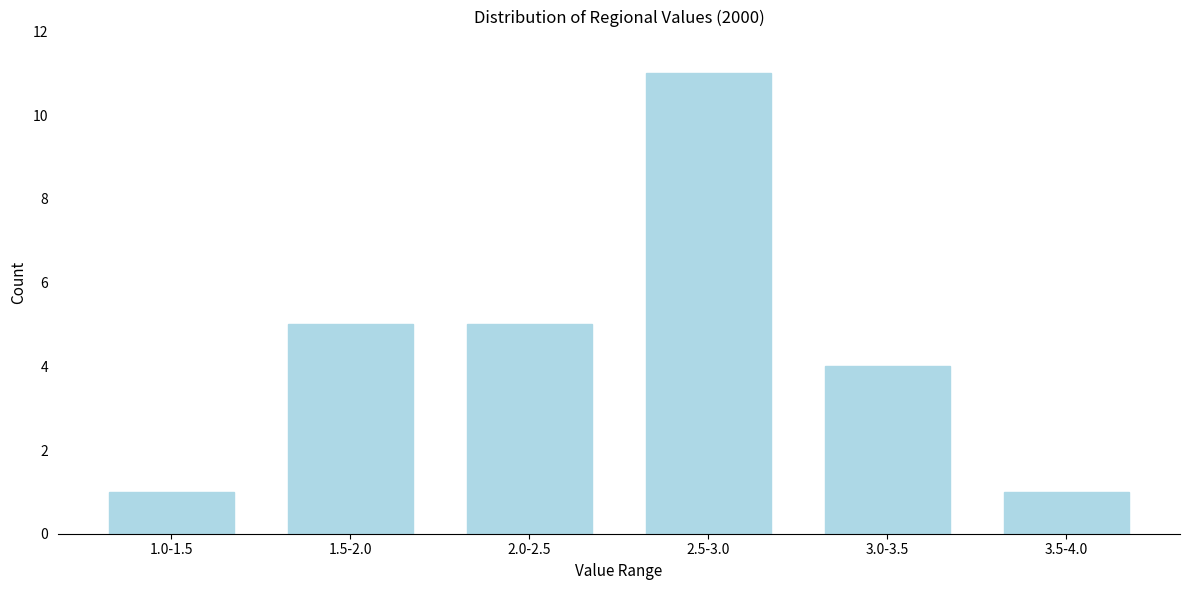

Reading right to left, what are all the values shown in this chart?

3.5-4.0=1	3.0-3.5=4	2.5-3.0=11	2.0-2.5=5	1.5-2.0=5	1.0-1.5=1